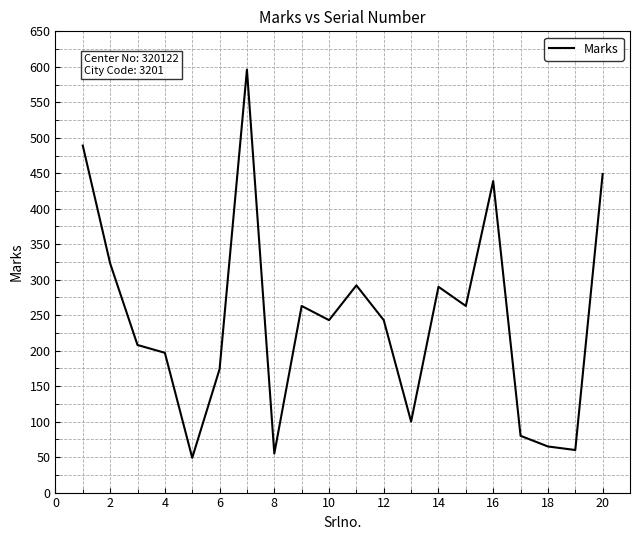

What is the difference between the maximum and minimum values?

547